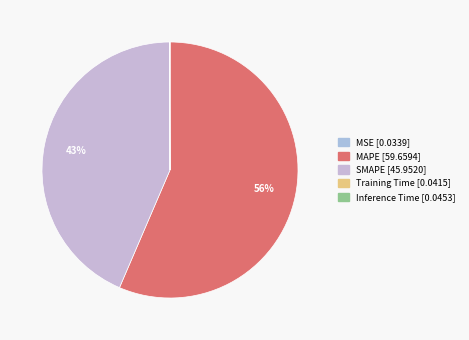

To the nearest percent, what is the difference between the largest and smallest slice percentages?

56%